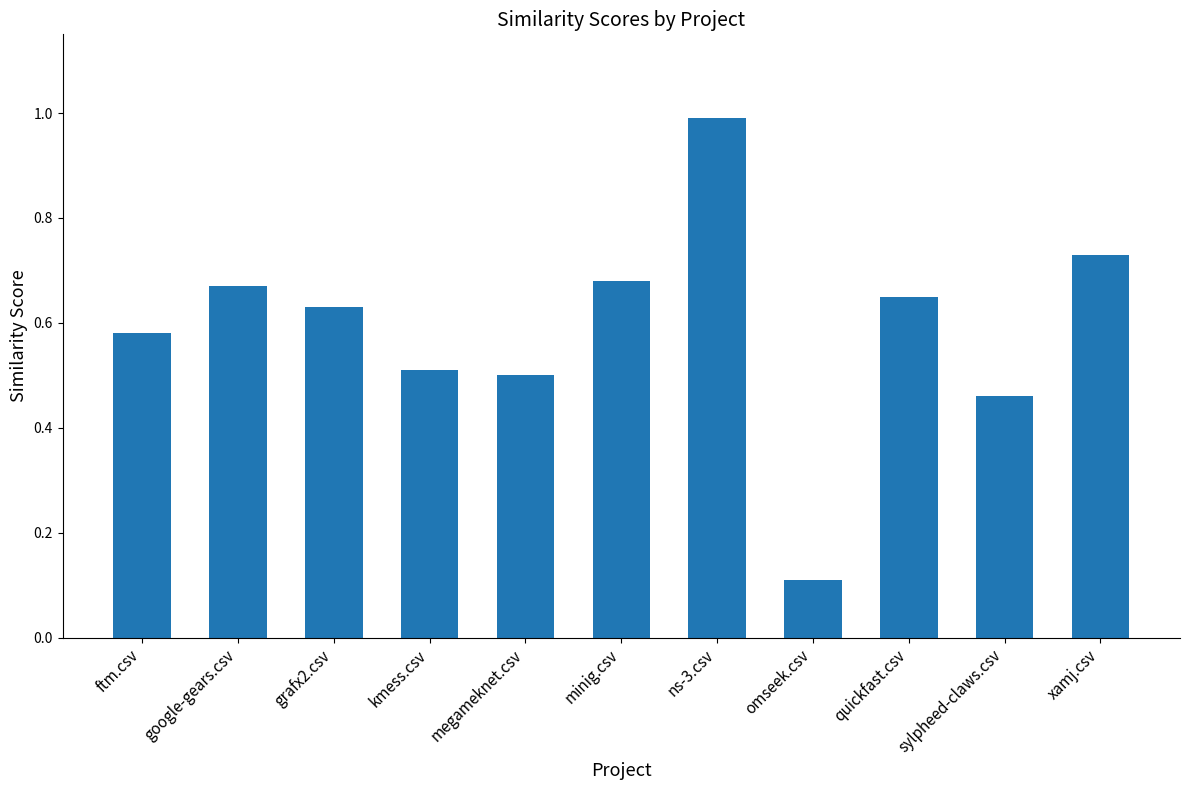

What is the sum of the values at google-gears.csv and quickfast.csv?

1.3